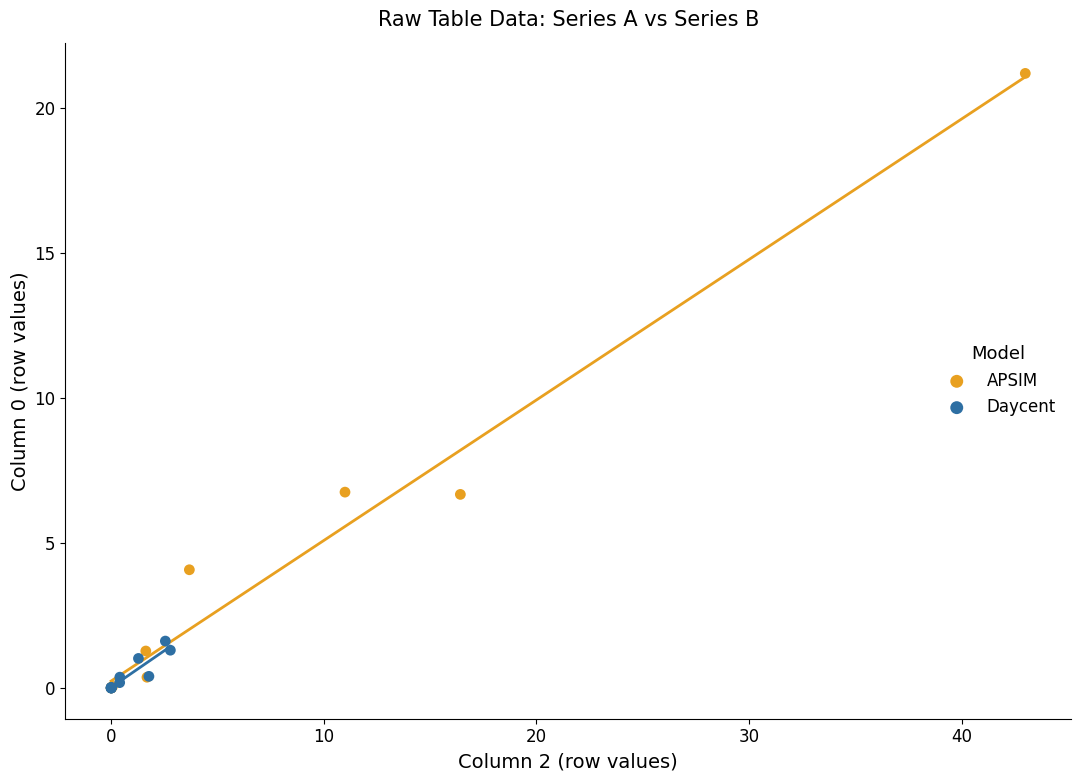

Which series reaches the maximum Y coordinate?

APSIM